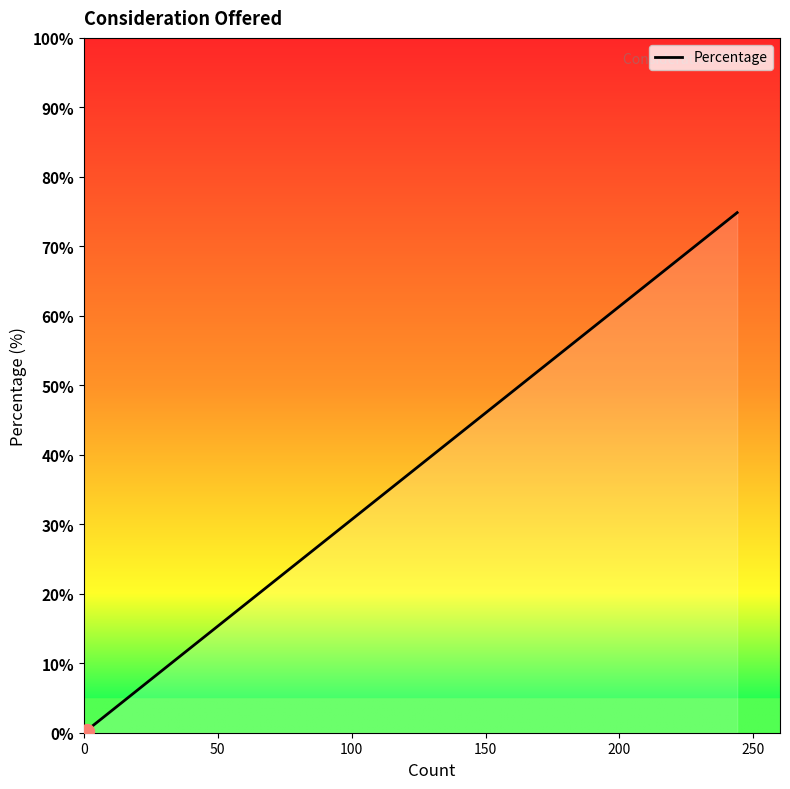

What is the approximate value at 0?

0.3